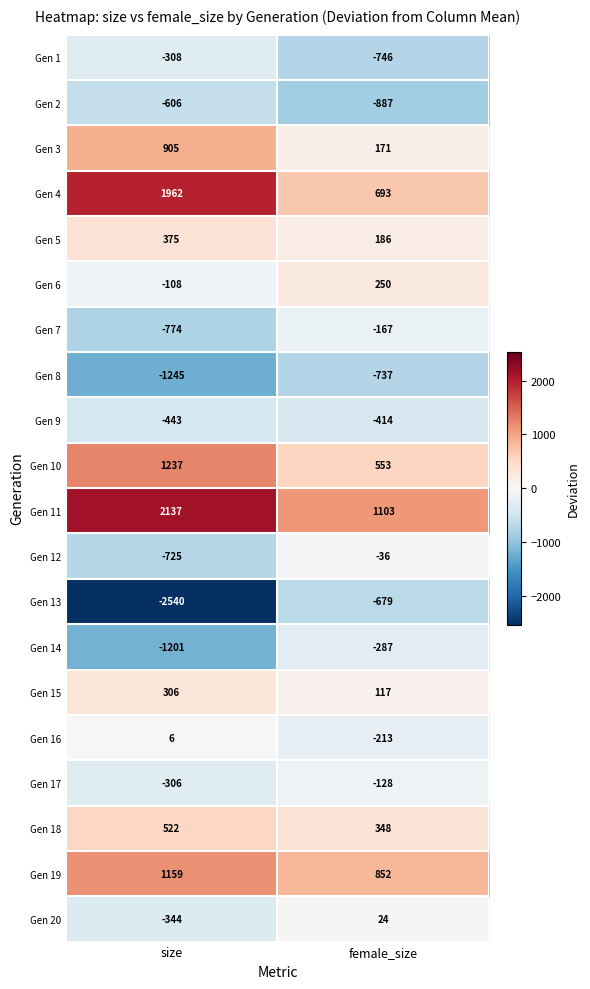

Is it true that Gen 3 equals 171 at female_size?

True